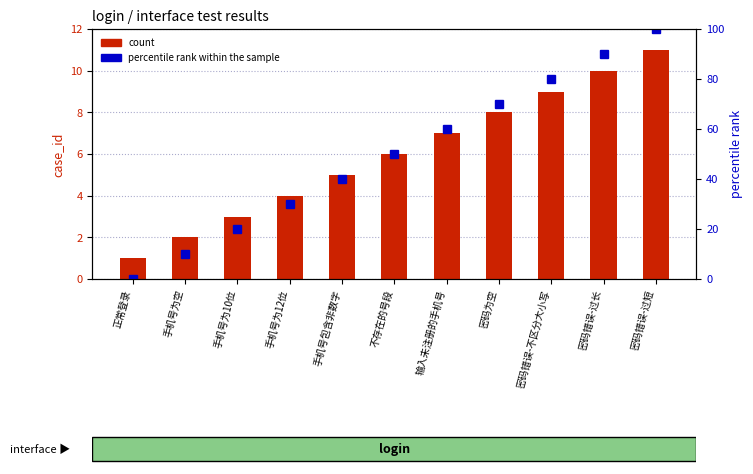

What is the value of the percentile rank within the sample bar at the 7th from the left?

60